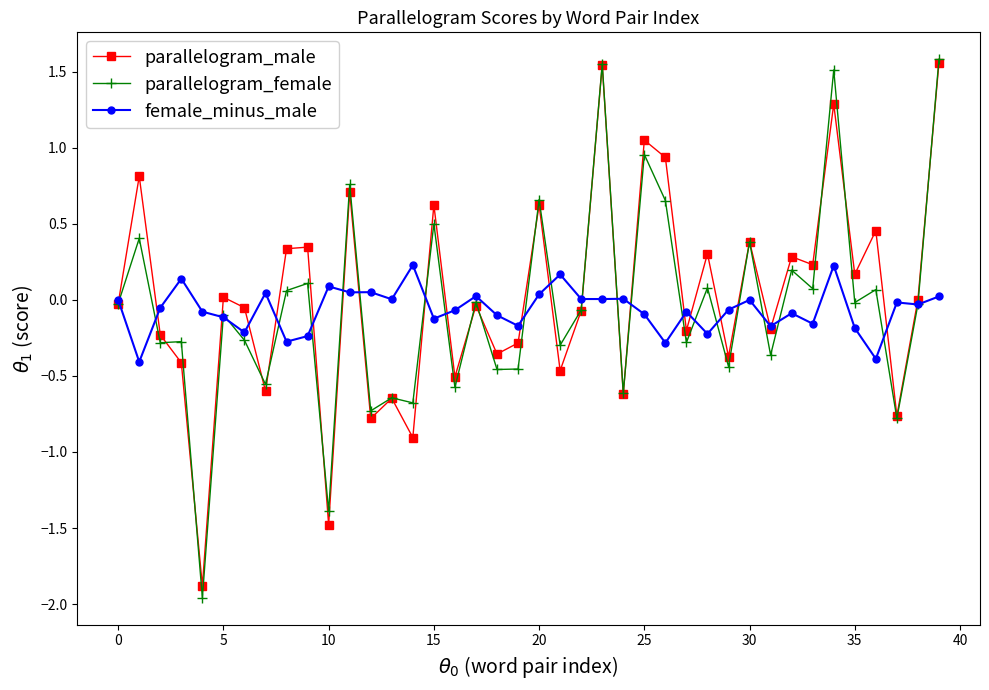

At how many categories does at least one series exceed 1?

4